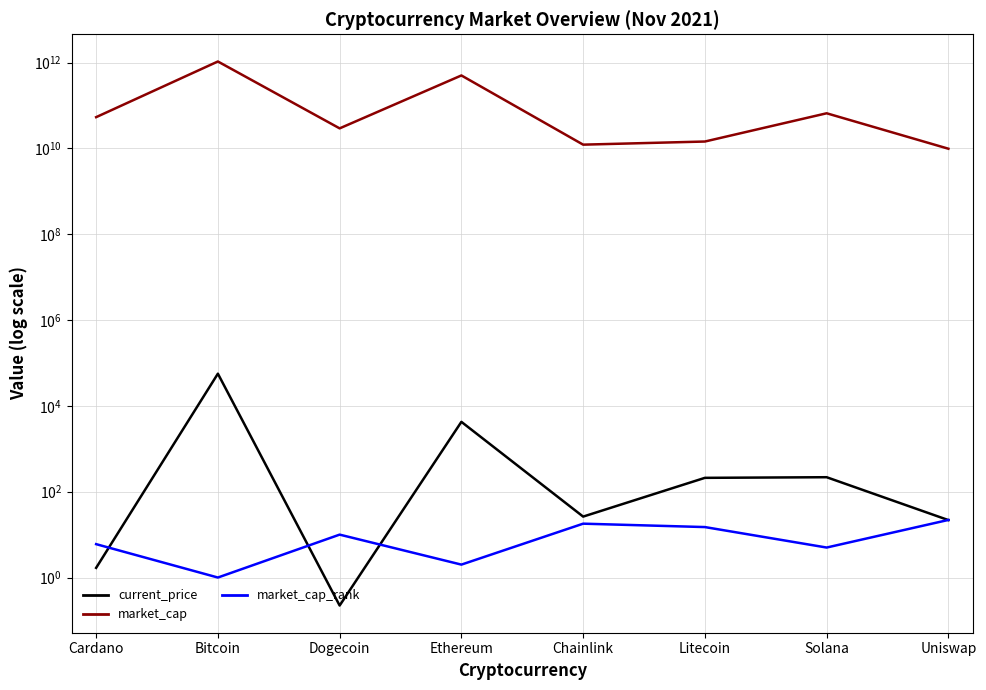

What is the approximate value of market_cap at Cardano?

53719442031.0